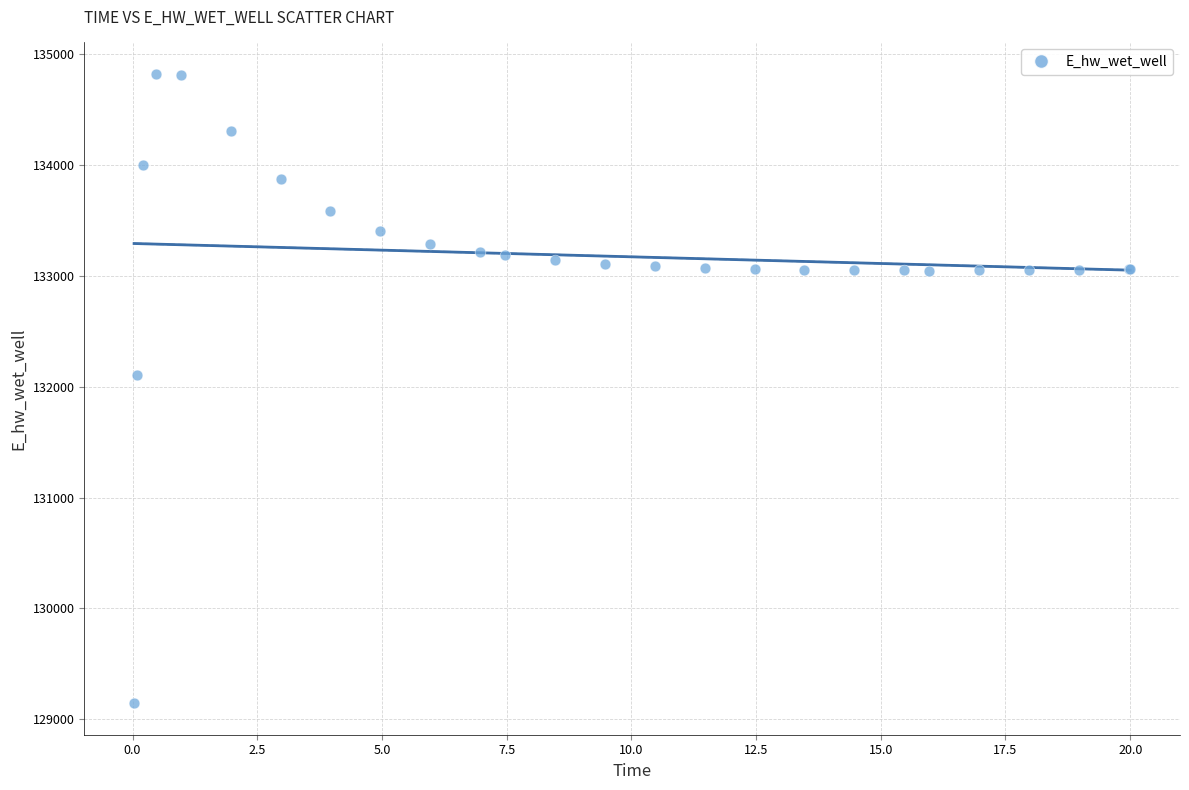

What Y value in the scatter plot is closest to 131984?

132108.1